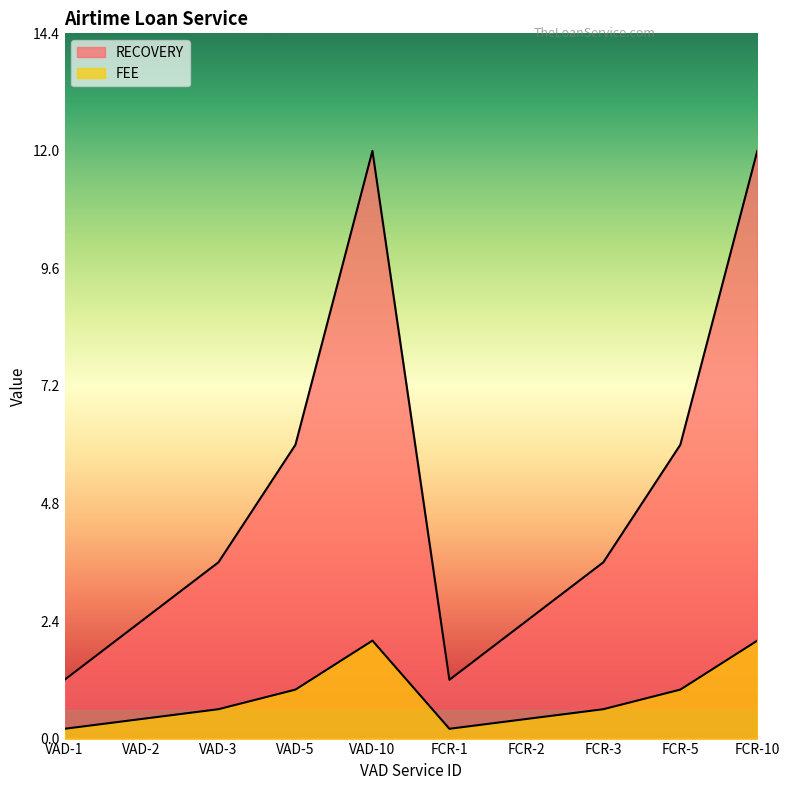

Rank the categories by FEE value from highest to lowest.

VAD-10, FCR-10, VAD-5, FCR-5, VAD-3, FCR-3, VAD-2, FCR-2, VAD-1, FCR-1